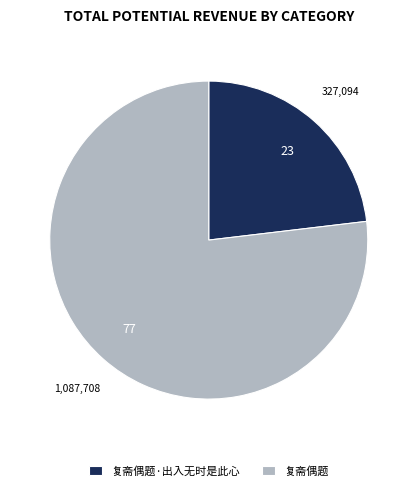

What is the largest slice in the pie chart?

复斋偶题